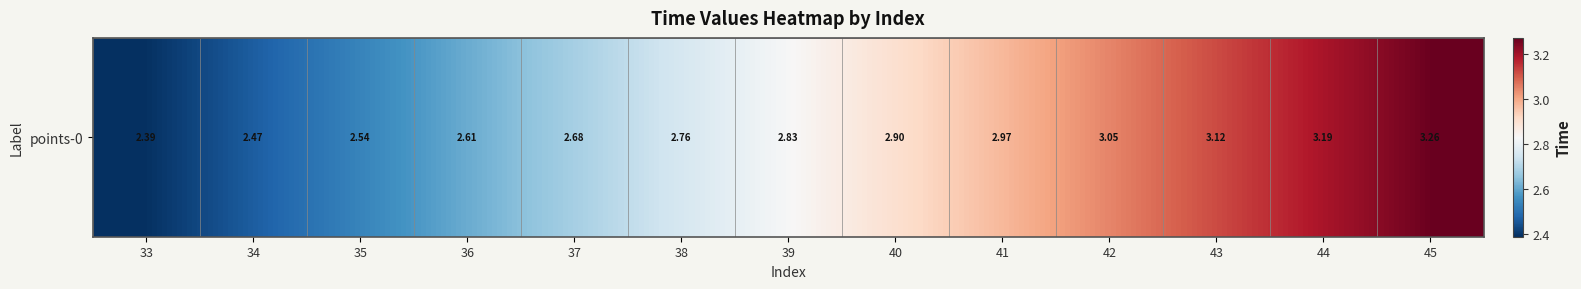

What is the ratio of the value at 44 to the value at 37?

1.2